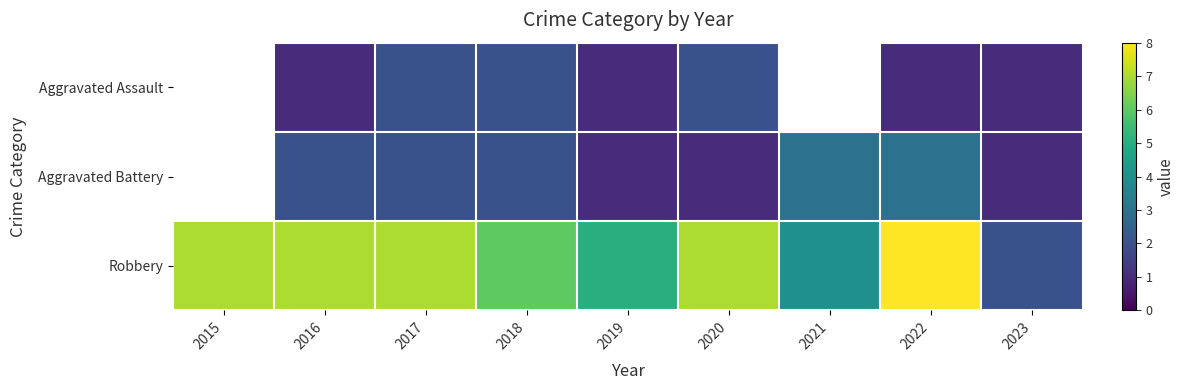

What is the minimum value shown in the chart?

1.0